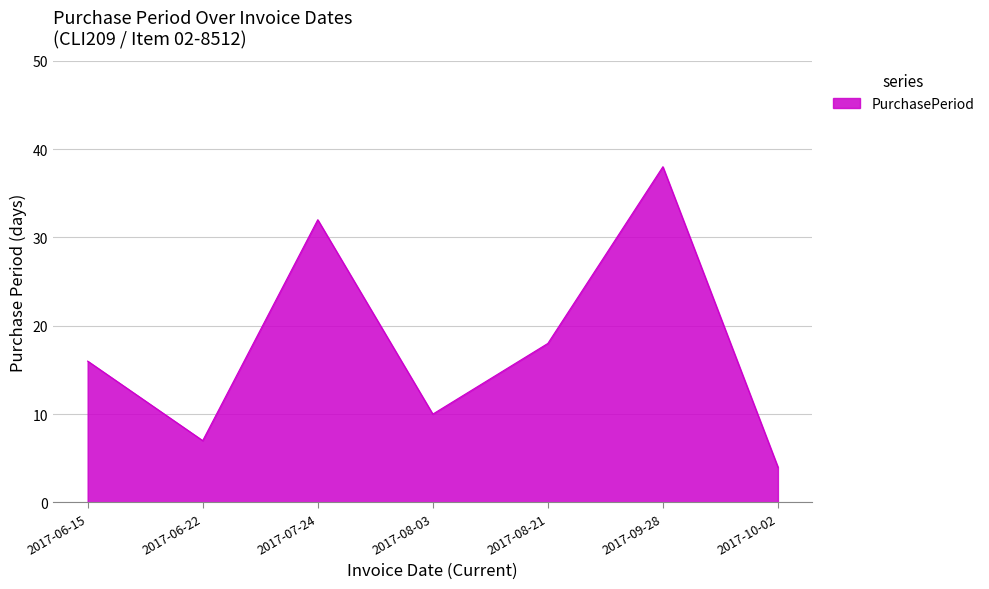

At which category does the data reach its first local peak?

2017-07-24